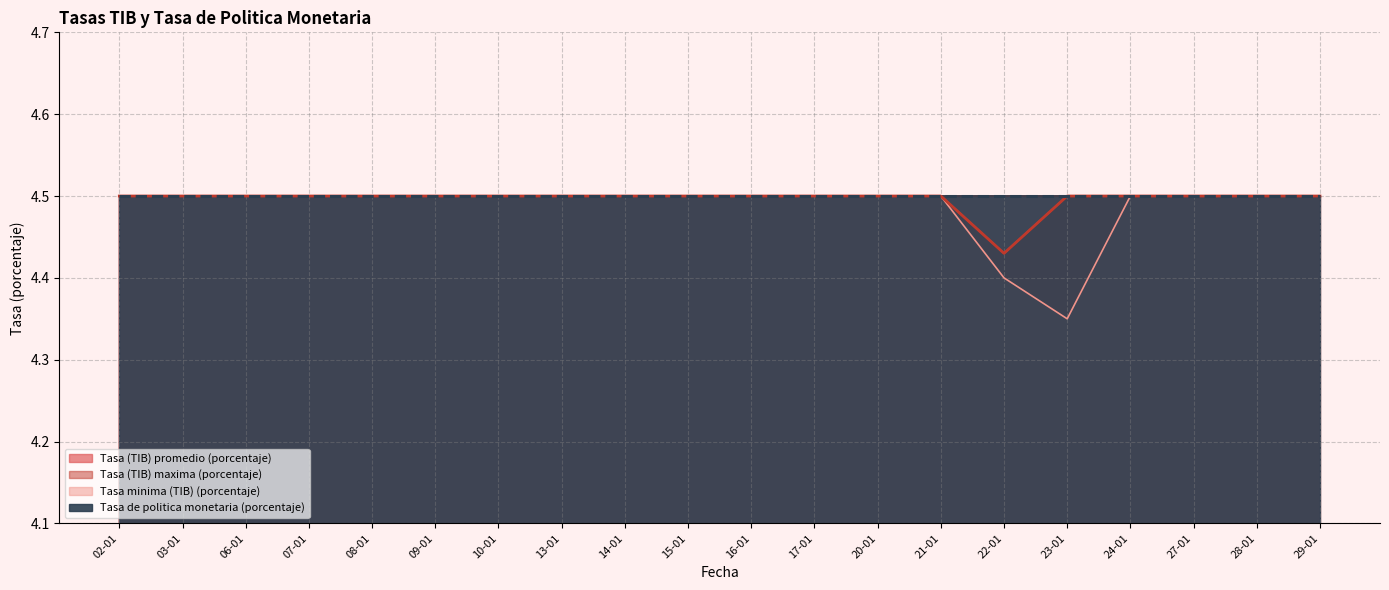

What is the sum of the Tasa minima (TIB) (porcentaje) values at 09-01 and 24-01?

9.0